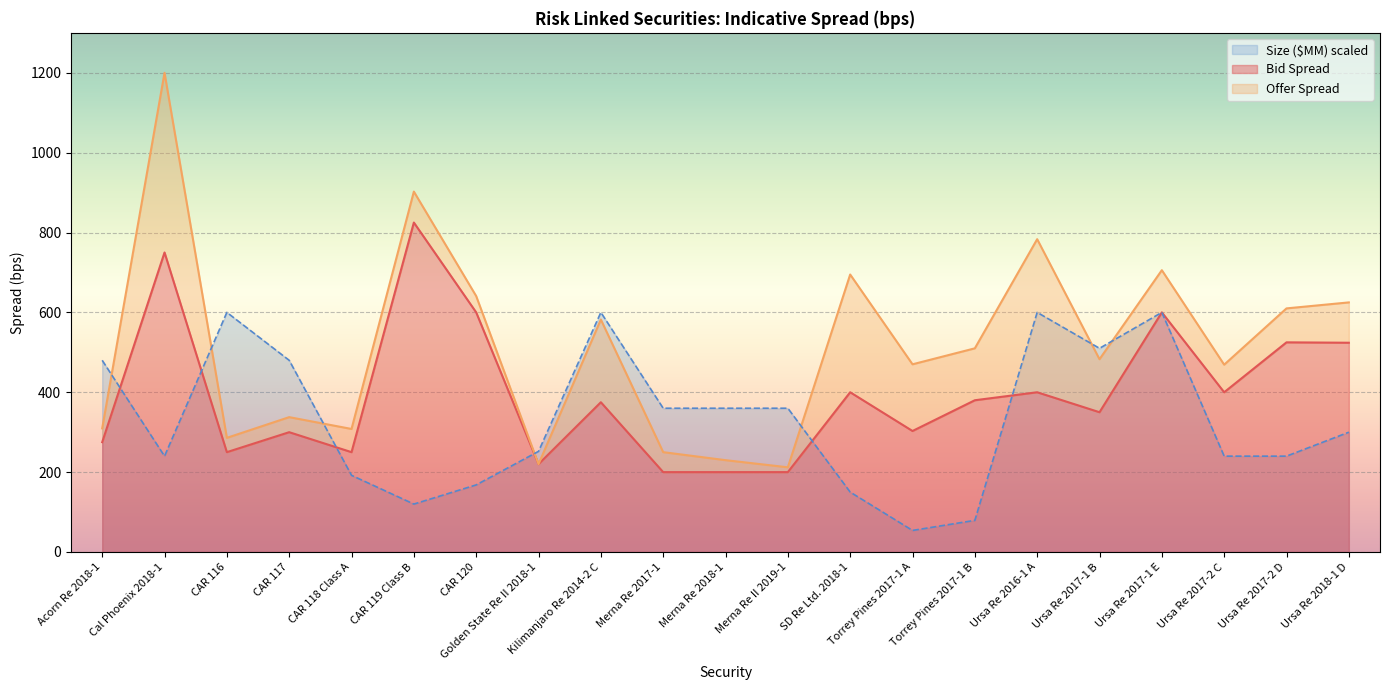

How many interior local valleys does the Size ($MM) series have?

4